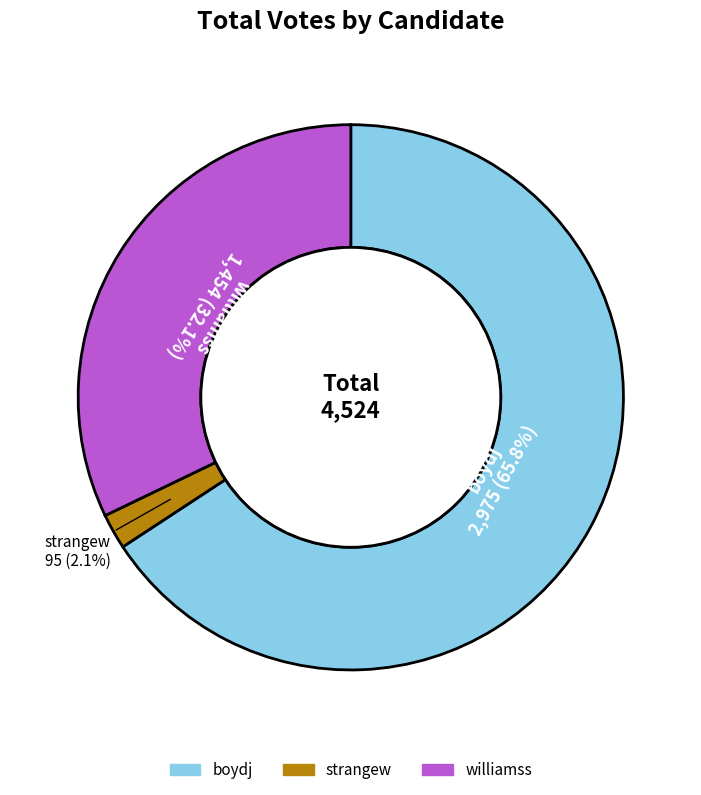

To the nearest percent, what portion does boydj represent?

66%